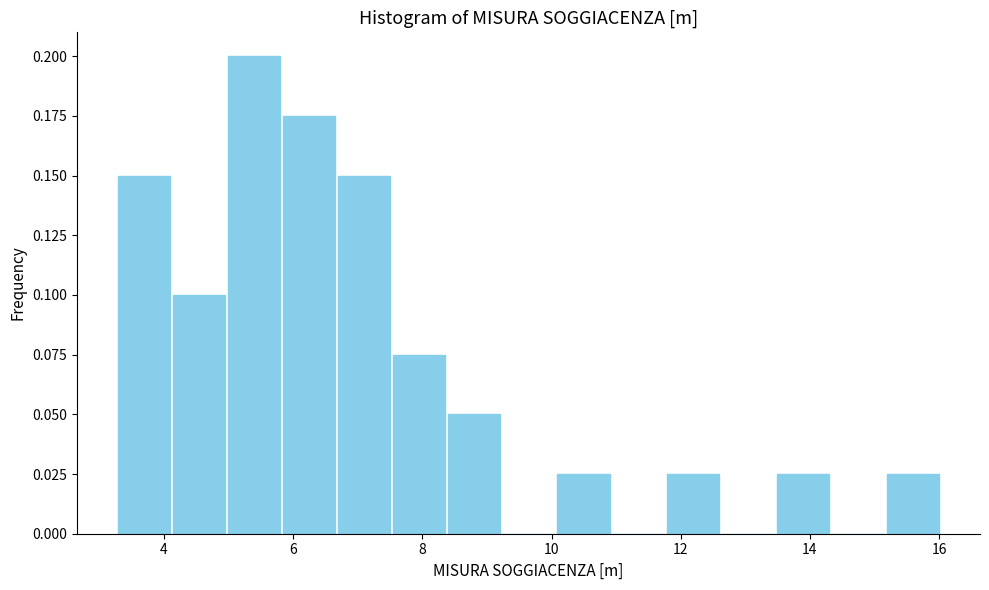

Reading left to right, transcribe this chart: for each bar, give the range it covers on the x-axis and its height. Neither the bar edges nor the heights are printed on the chart, so give them approximately, as read against the axes.

3.2 to 4.2: 0.150
4.2 to 5.0: 0.100
5.0 to 5.8: 0.200
5.8 to 6.6: 0.175
6.6 to 7.6: 0.150
7.6 to 8.4: 0.075
8.4 to 9.2: 0.050
9.2 to 10.0: 0
10.0 to 11.0: 0.025
11.0 to 11.8: 0
11.8 to 12.6: 0.025
12.6 to 13.4: 0
13.4 to 14.4: 0.025
14.4 to 15.2: 0
15.2 to 16.0: 0.025